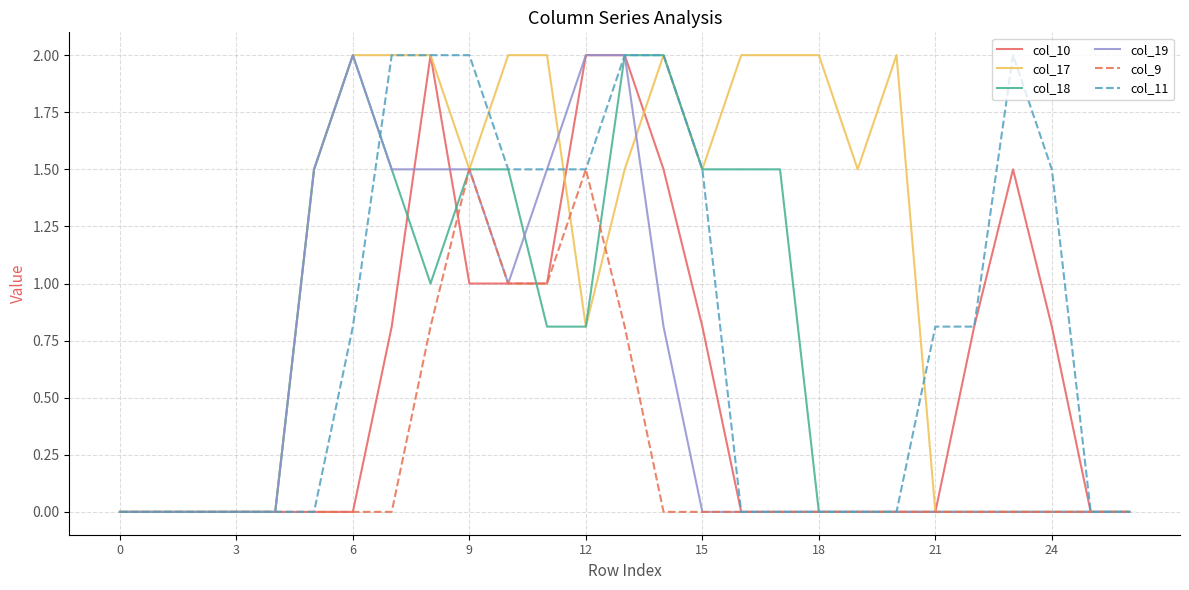

Which series has the largest total across all categories?

col_17